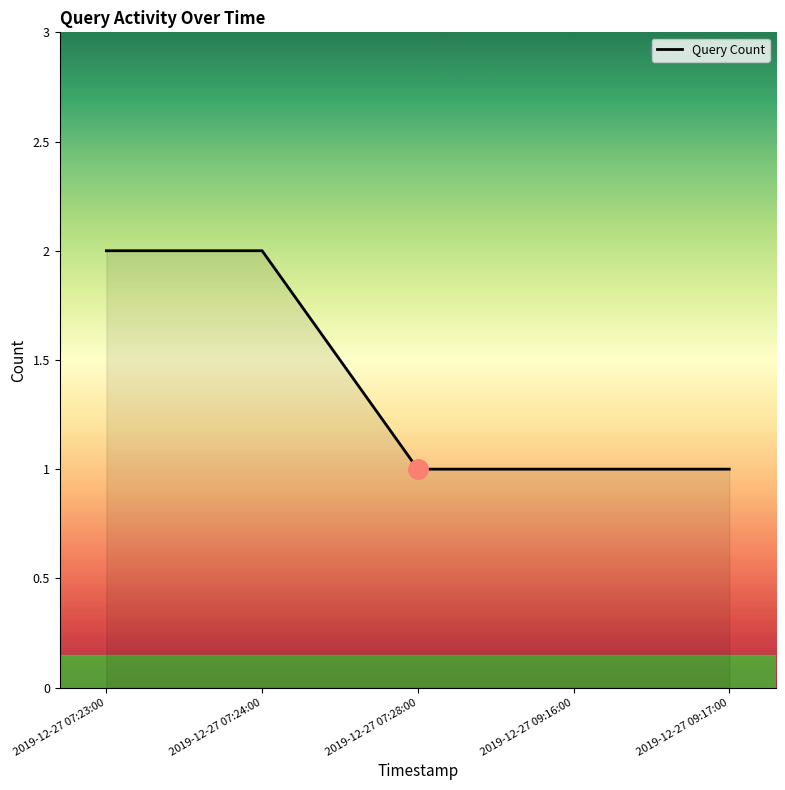

What position from the right is 2019-12-27 07:28:00?

3